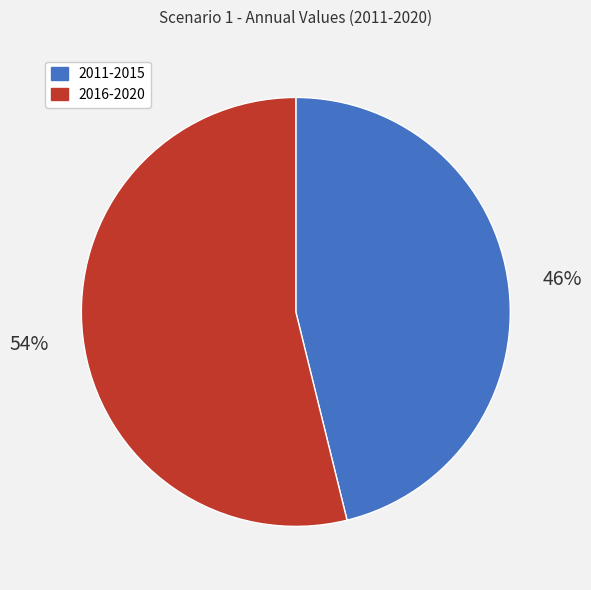

What percentage is the 2011-2015 slice, to the nearest percent?

46%